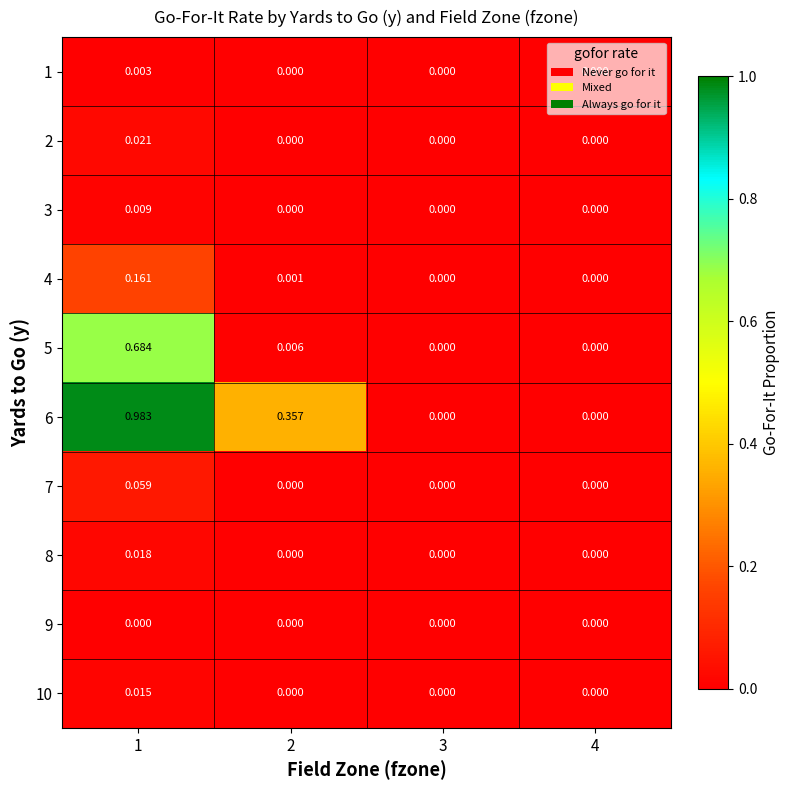

How many positive values does the 10 series have?

1